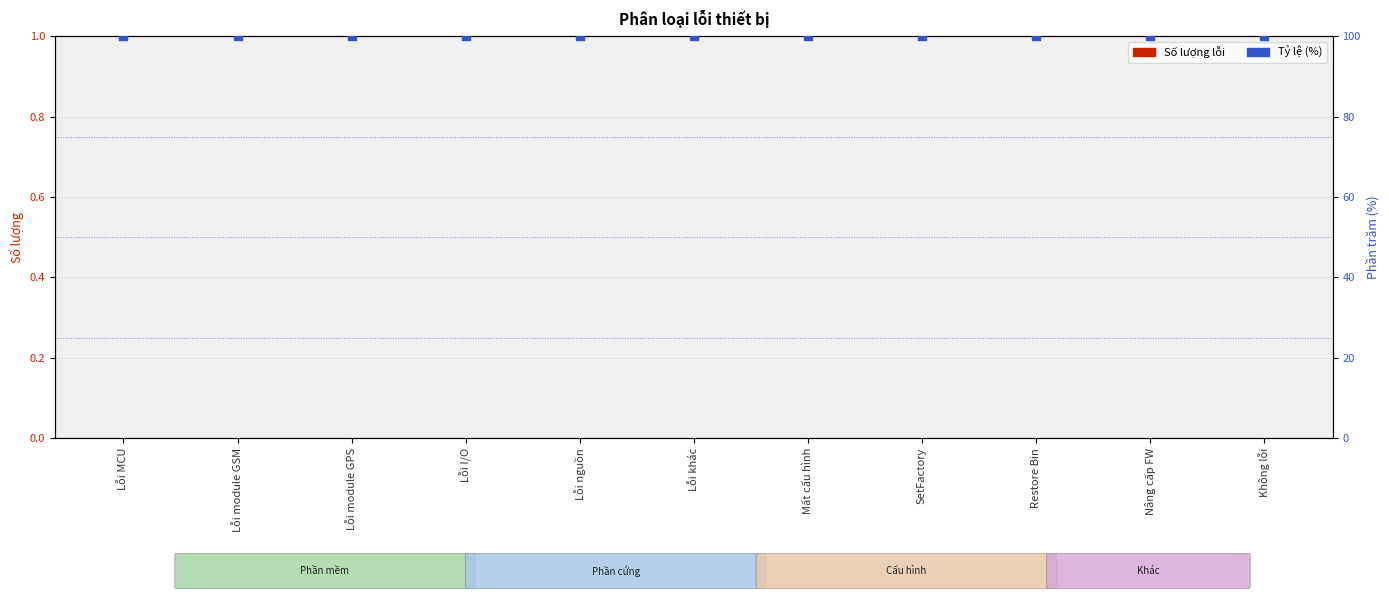

Which series reaches the maximum Y coordinate?

Tỷ lệ (%)